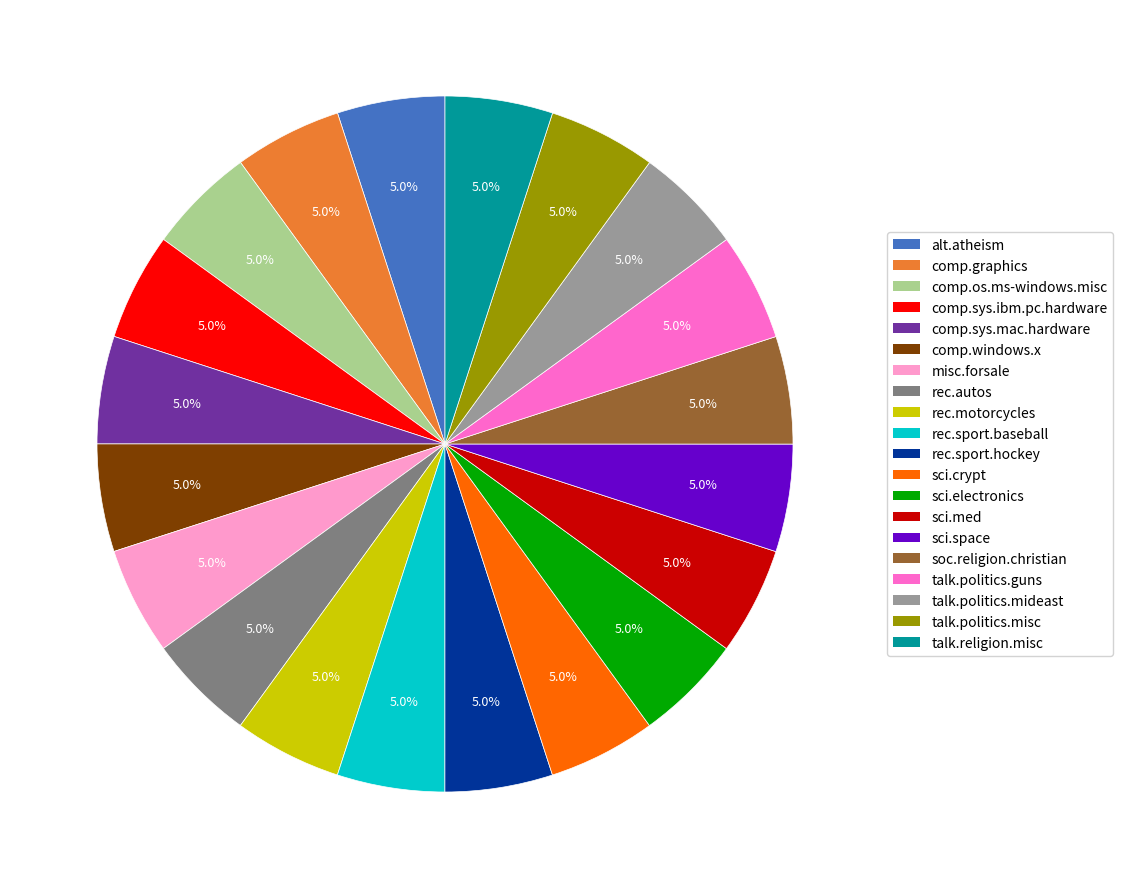

Is there any slice that represents more than half of the pie?

No